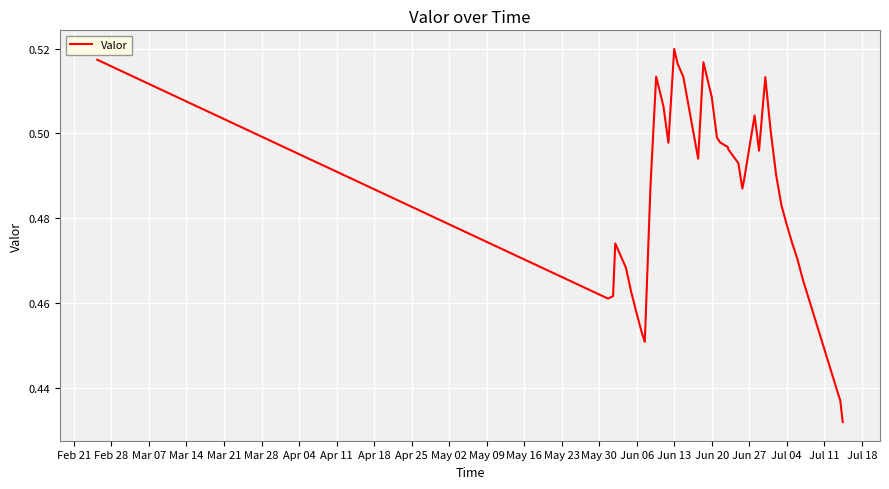

How many points are lower than both their immediate neighbors (excluding endpoints)?

6